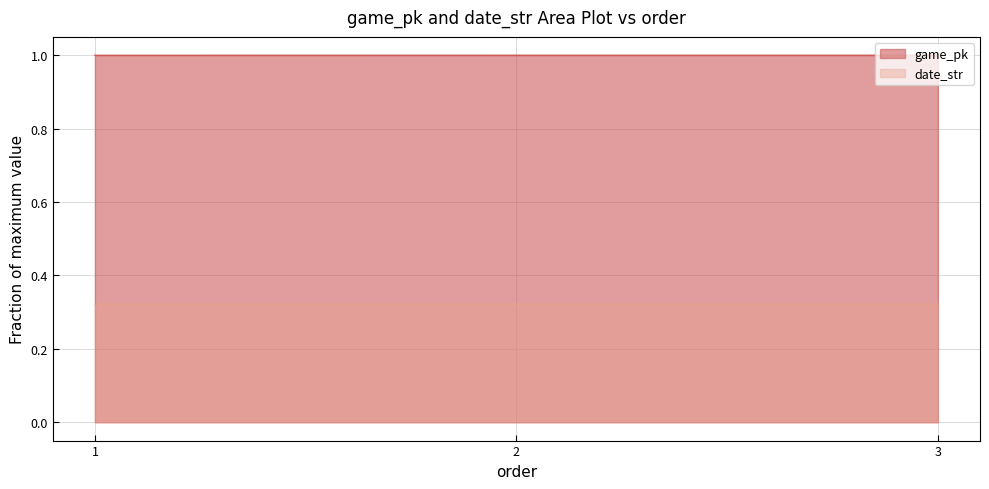

What is the value of the date_str point at the 2nd from the left?

0.3